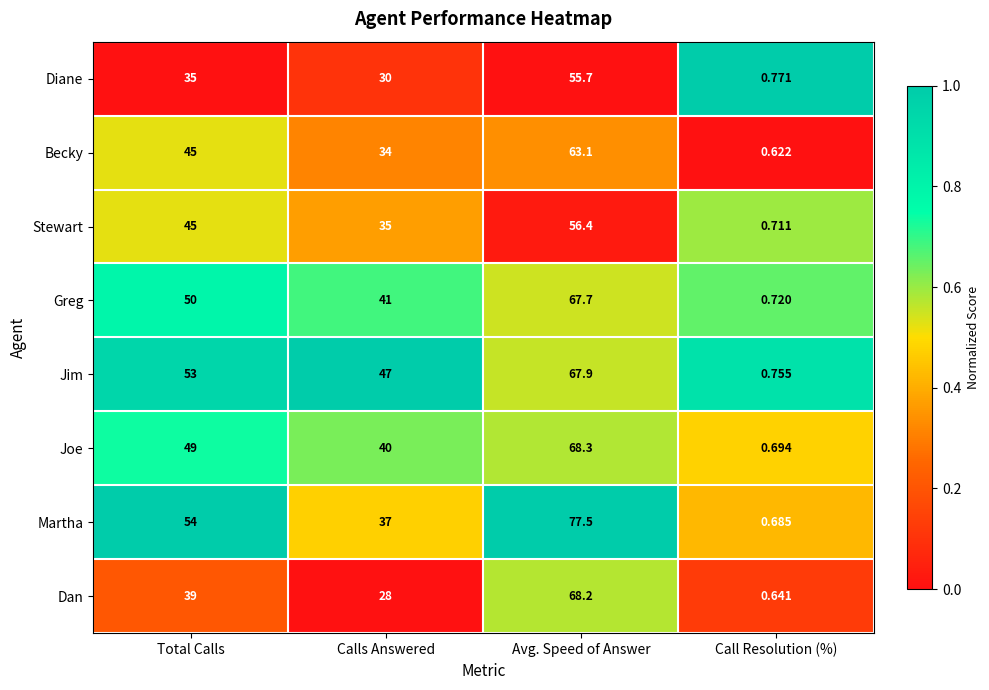

Which series has the largest total across all categories?

Martha